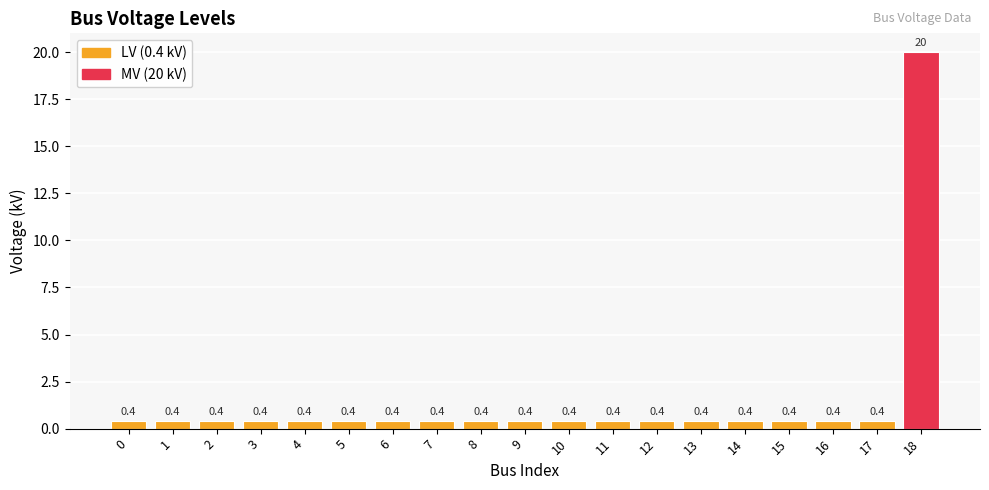

Read the value at 3.

0.4